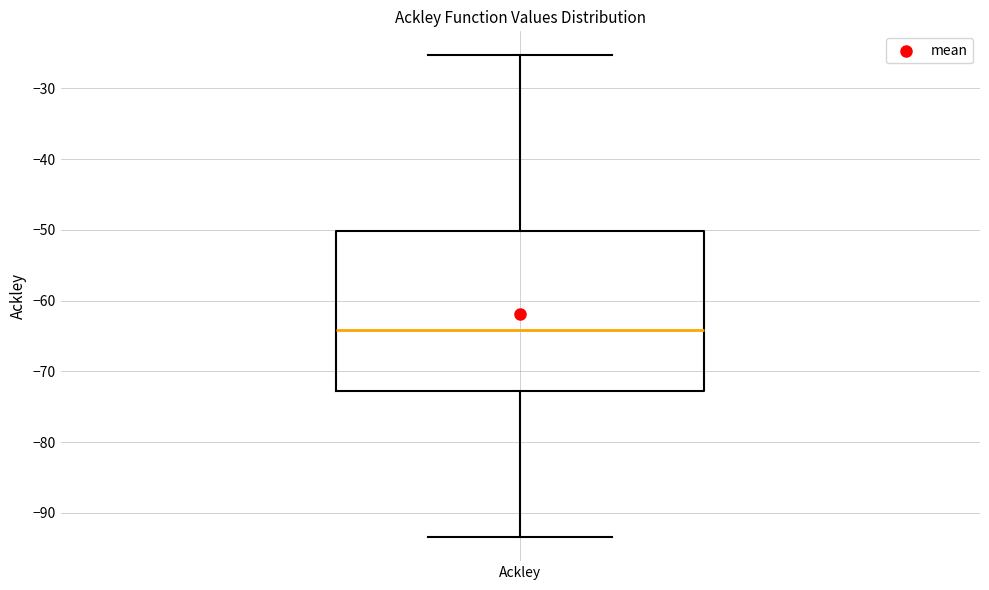

Transcribe this box plot: give where the median line is, the range the box spans, and where the two whiskers end, as read against the y-axis. The values are not printed on the chart, so give them approximately, as read against the axis.

median -64, box -73 to -50, whiskers -93 to -25